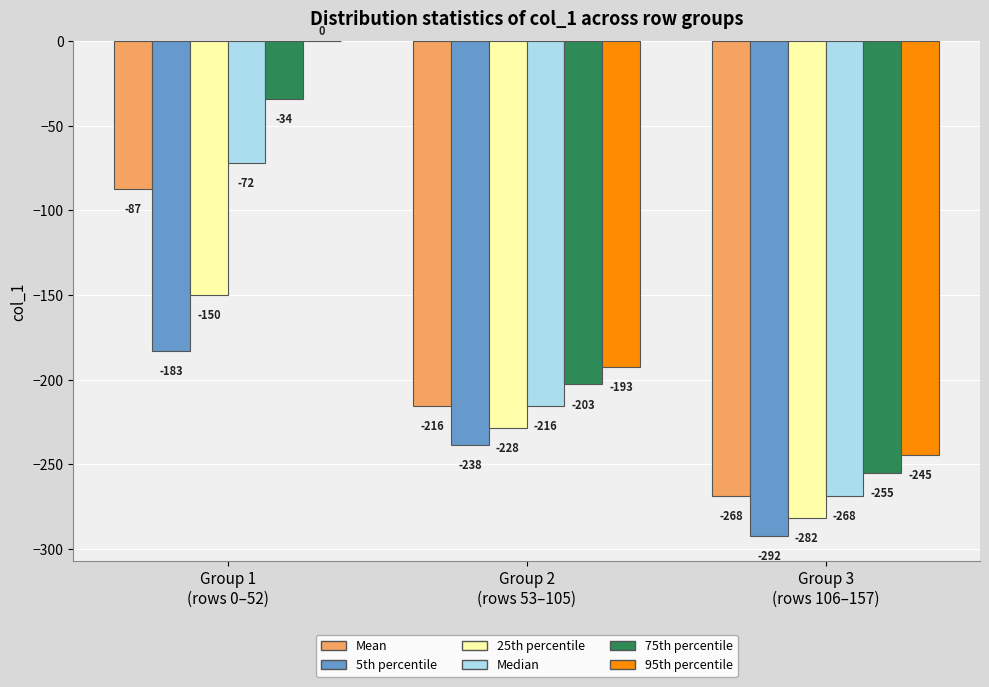

What is the sum of all 25th percentile values?

-660.0